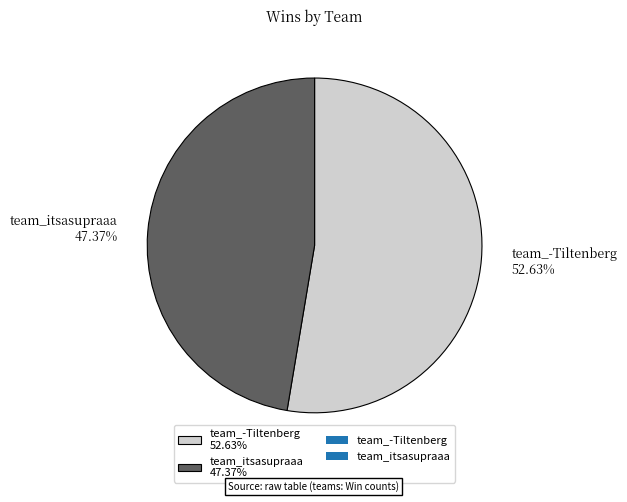

What is the ratio of the value at team_itsasupraaa 47.37% to the value at team_-Tiltenberg 52.63%?

0.9